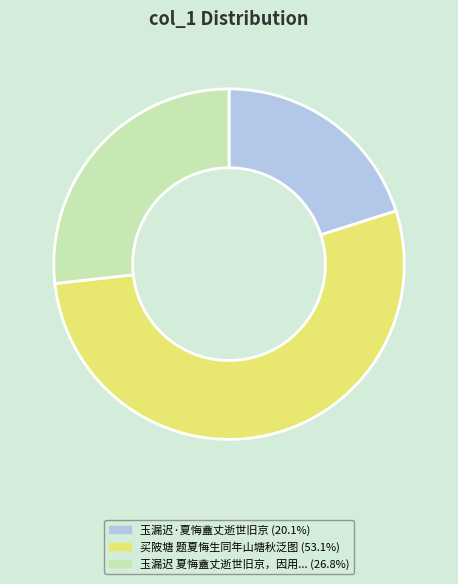

Is there a majority slice in this chart?

Yes